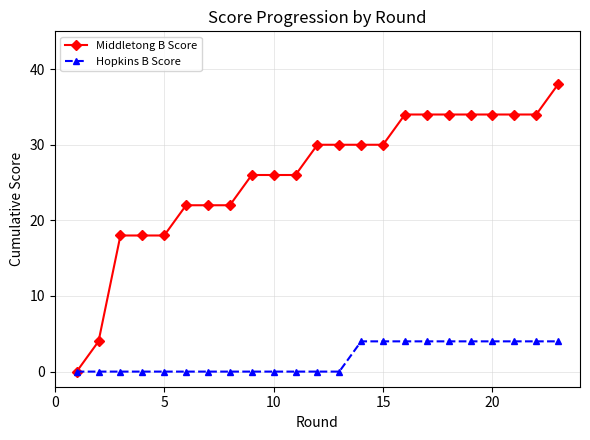

List the series in order of their overall mean, highest first.

Middletong B Score, Hopkins B Score